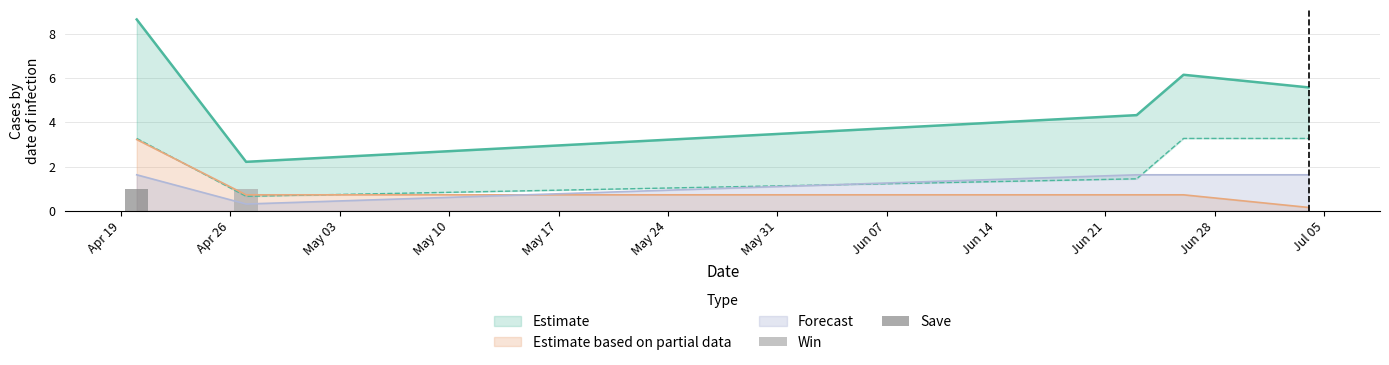

True or false: Estimate based on partial data and Forecast intersect in this chart.

True